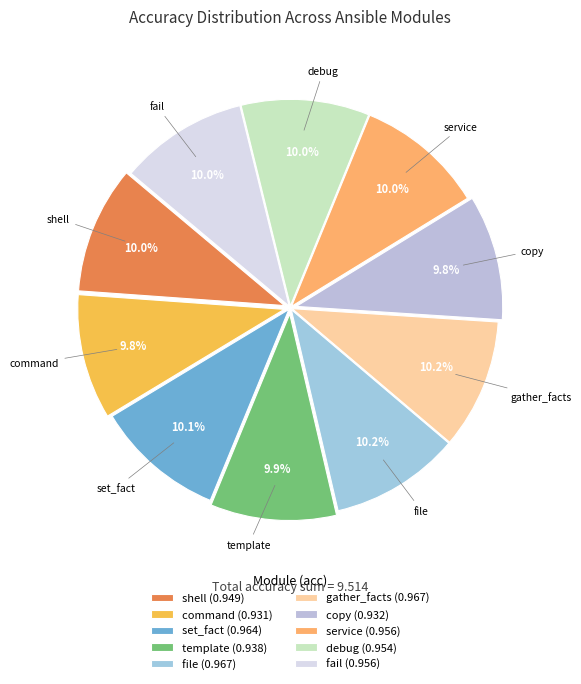

Does set_fact represent more than half of the total?

No